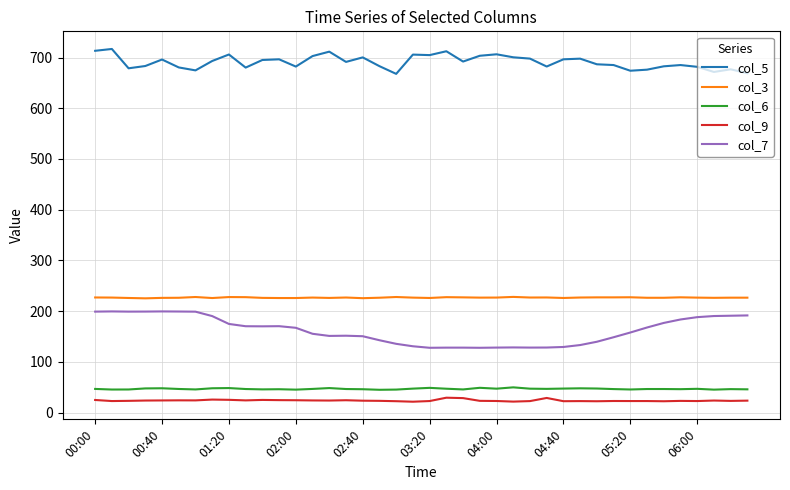

True or false: col_9 and col_6 intersect in this chart.

False